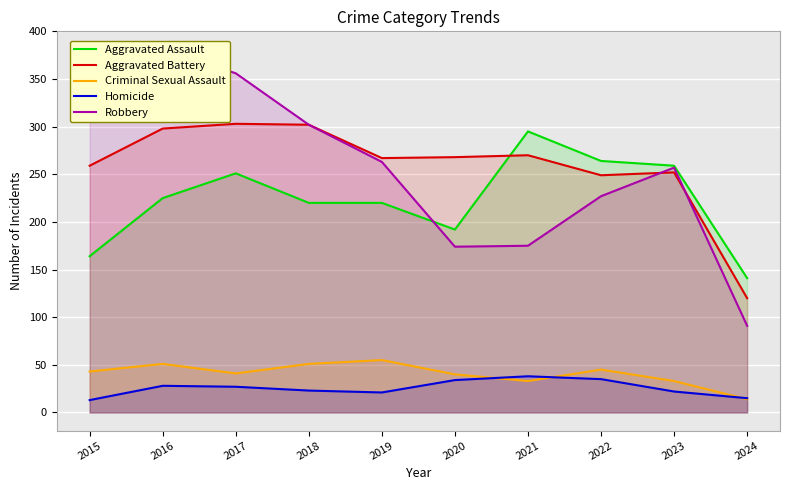

At which category does the chart reach its minimum across all series?

2015